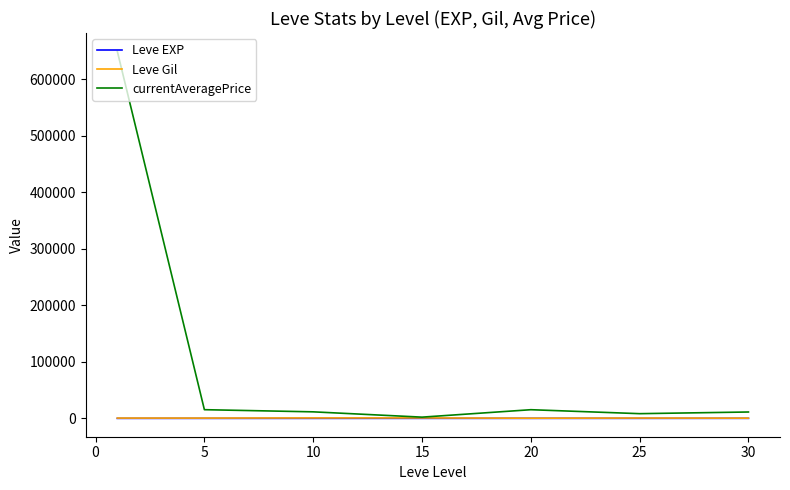

What is the maximum value shown in the chart?

649502.8